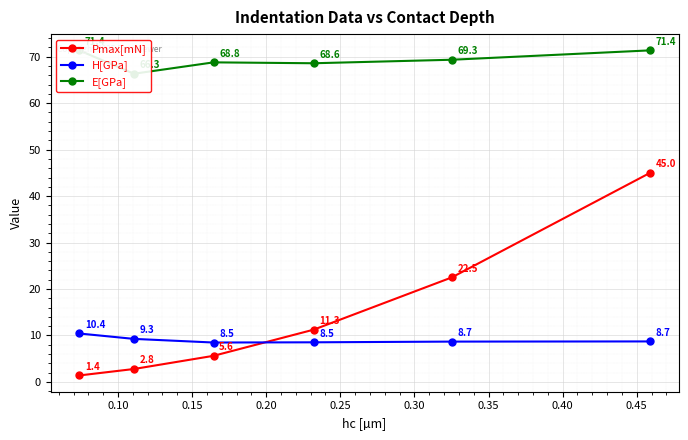

Which series ends up on top after the final intersection of Pmax[mN] and H[GPa]?

Pmax[mN]